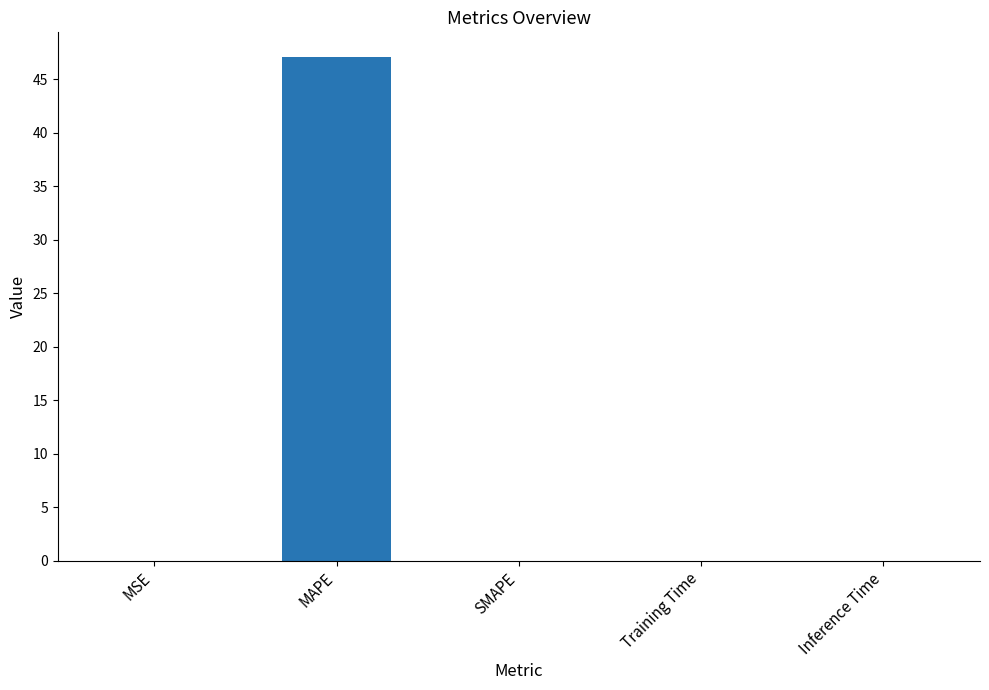

Read the value at MAPE.

47.1